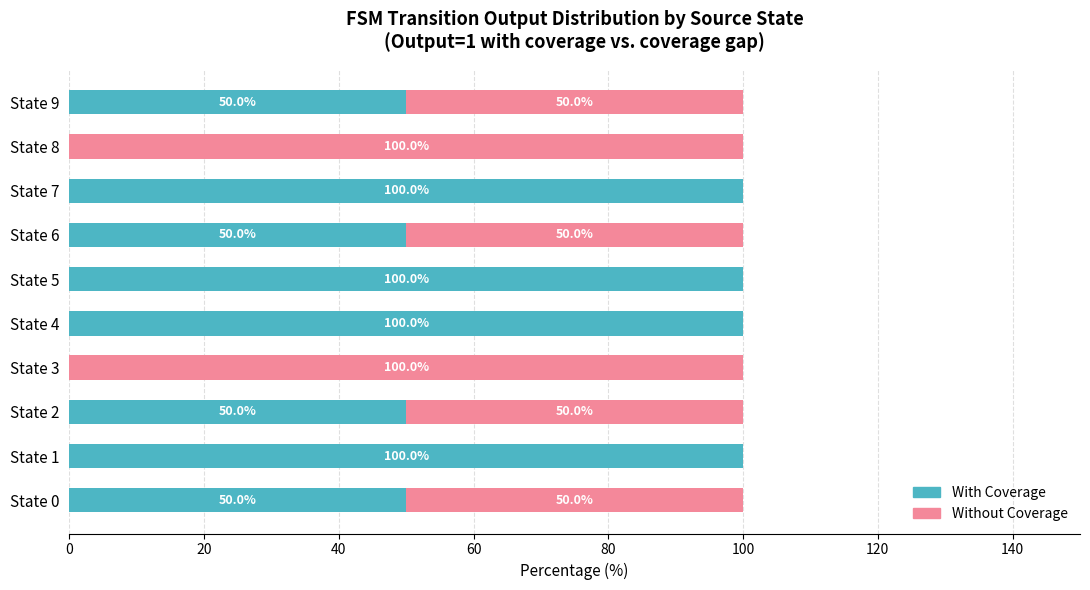

How many categories are shown in the chart?

10